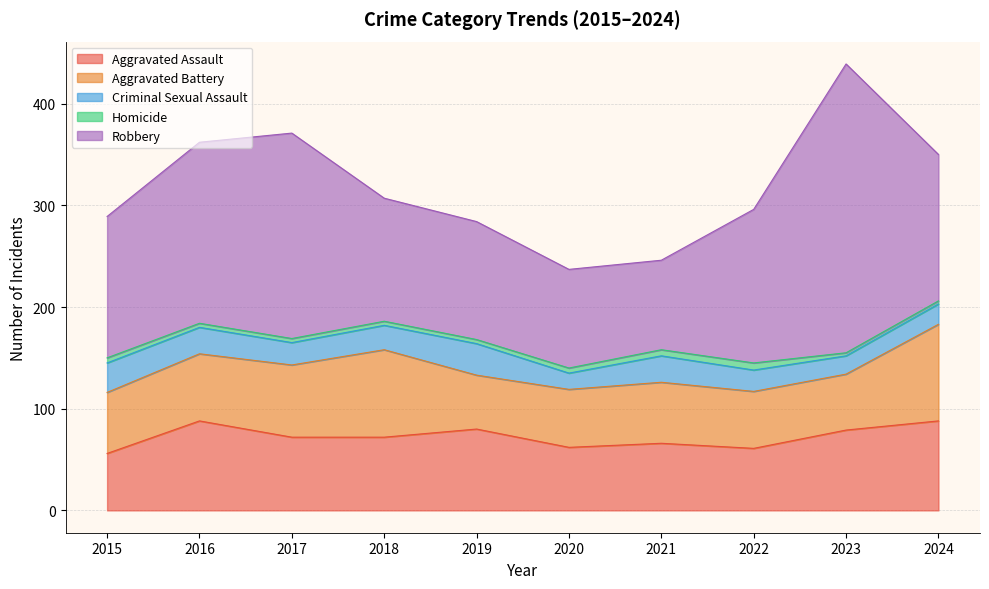

Reading left to right, list all the values displayed in this chart.

Aggravated Assault: 2015=56	2016=88	2017=72	2018=72	2019=80	2020=62	2021=66	2022=61	2023=79	2024=88
Aggravated Battery: 2015=60	2016=66	2017=71	2018=86	2019=53	2020=57	2021=60	2022=56	2023=55	2024=95
Criminal Sexual Assault: 2015=29	2016=26	2017=22	2018=24	2019=31	2020=16	2021=26	2022=21	2023=18	2024=20
Homicide: 2015=5	2016=4	2017=4	2018=4	2019=4	2020=5	2021=6	2022=7	2023=3	2024=3
Robbery: 2015=139	2016=178	2017=202	2018=121	2019=116	2020=97	2021=88	2022=151	2023=284	2024=144